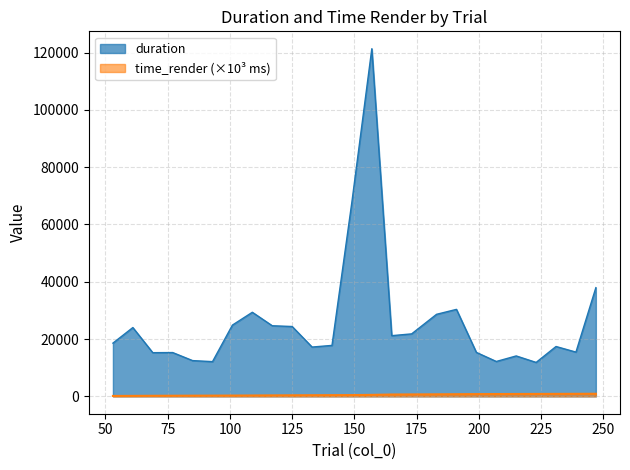

What is the lowest value of the duration series?

11842.3